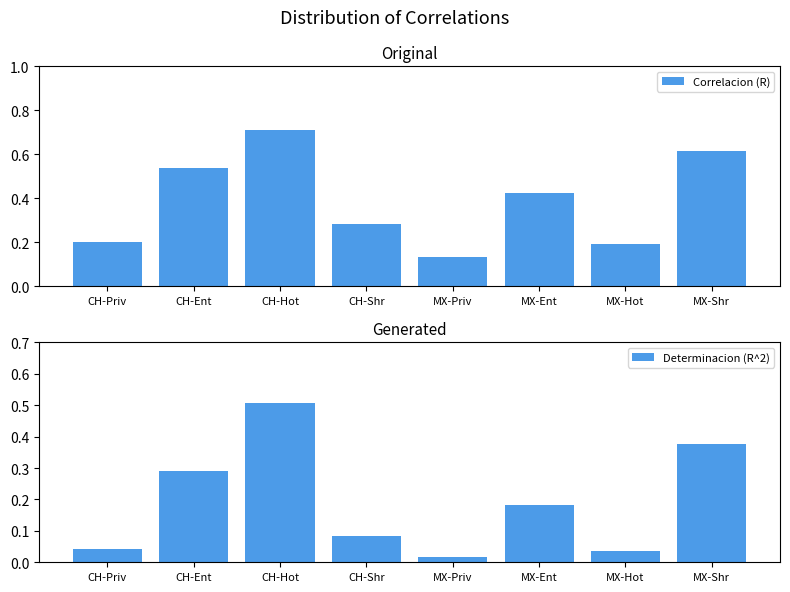

Which series changed the most between MX-Priv and MX-Ent?

Correlacion (R)